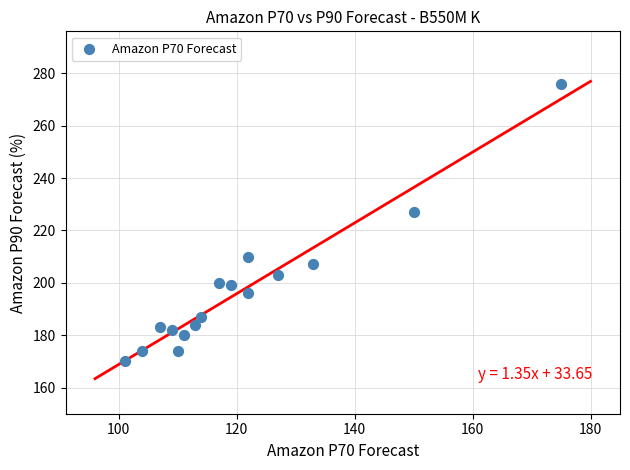

What is the range of X values (max minus min)?

74